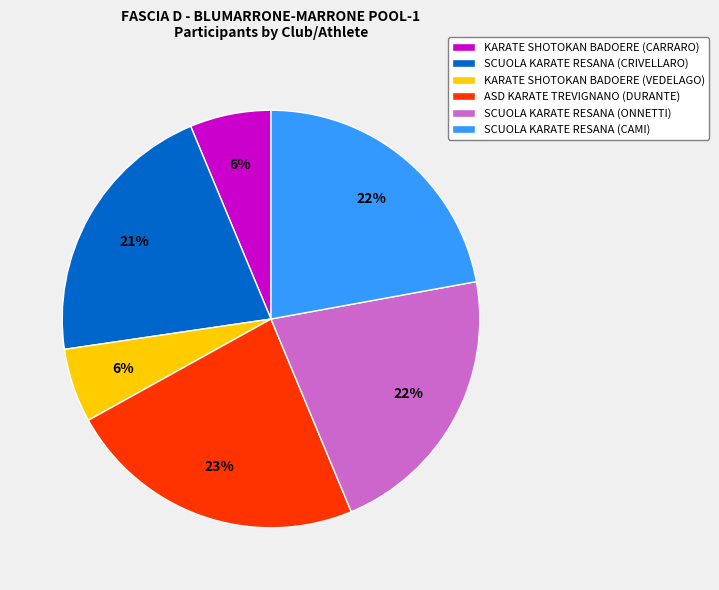

Is it true that SCUOLA KARATE RESANA (CRIVELLARO) is 6% of the pie?

False